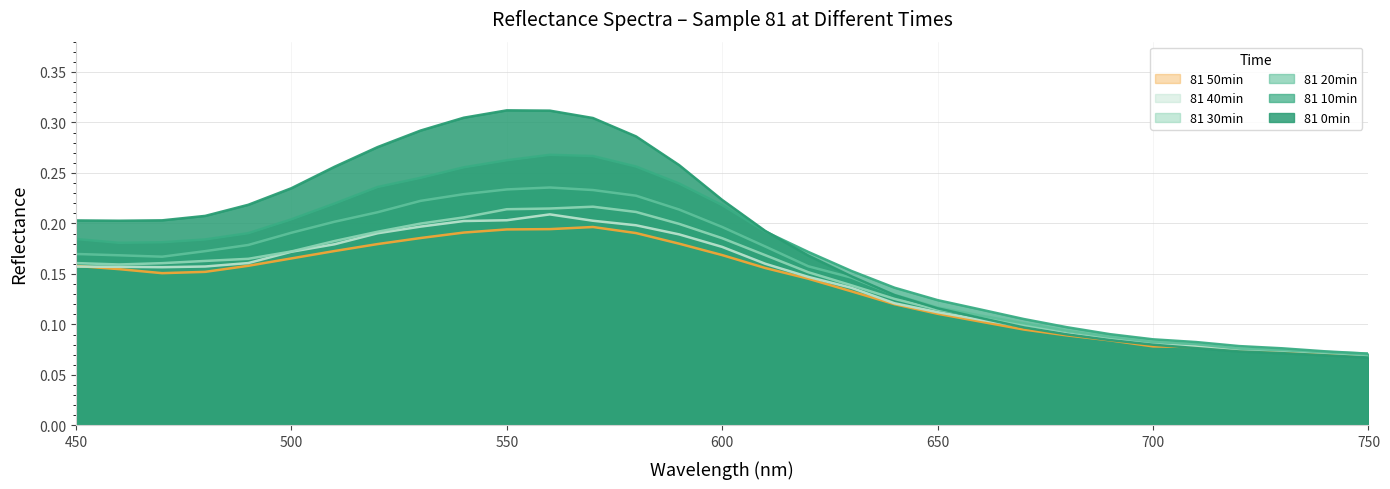

Reading left to right, list all the values displayed in this chart.

81 0min: 450=0.2	460=0.2	470=0.2	480=0.2	490=0.2	500=0.2	510=0.3	520=0.3	530=0.3	540=0.3	550=0.3	560=0.3	570=0.3	580=0.3	590=0.3	600=0.2	610=0.2	620=0.2	630=0.1	640=0.1	650=0.1	660=0.1	670=0.1	680=0.1	690=0.1	700=0.1	710=0.1	720=0.1	730=0.1	740=0.1	750=0.1
81 10min: 450=0.2	460=0.2	470=0.2	480=0.2	490=0.2	500=0.2	510=0.2	520=0.2	530=0.2	540=0.3	550=0.3	560=0.3	570=0.3	580=0.3	590=0.2	600=0.2	610=0.2	620=0.2	630=0.2	640=0.1	650=0.1	660=0.1	670=0.1	680=0.1	690=0.1	700=0.1	710=0.1	720=0.1	730=0.1	740=0.1	750=0.1
81 20min: 450=0.2	460=0.2	470=0.2	480=0.2	490=0.2	500=0.2	510=0.2	520=0.2	530=0.2	540=0.2	550=0.2	560=0.2	570=0.2	580=0.2	590=0.2	600=0.2	610=0.2	620=0.2	630=0.1	640=0.1	650=0.1	660=0.1	670=0.1	680=0.1	690=0.1	700=0.1	710=0.1	720=0.1	730=0.1	740=0.1	750=0.1
81 30min: 450=0.2	460=0.2	470=0.2	480=0.2	490=0.2	500=0.2	510=0.2	520=0.2	530=0.2	540=0.2	550=0.2	560=0.2	570=0.2	580=0.2	590=0.2	600=0.2	610=0.2	620=0.2	630=0.1	640=0.1	650=0.1	660=0.1	670=0.1	680=0.1	690=0.1	700=0.1	710=0.1	720=0.1	730=0.1	740=0.1	750=0.1
81 40min: 450=0.2	460=0.2	470=0.2	480=0.2	490=0.2	500=0.2	510=0.2	520=0.2	530=0.2	540=0.2	550=0.2	560=0.2	570=0.2	580=0.2	590=0.2	600=0.2	610=0.2	620=0.1	630=0.1	640=0.1	650=0.1	660=0.1	670=0.1	680=0.1	690=0.1	700=0.1	710=0.1	720=0.1	730=0.1	740=0.1	750=0.1
81 50min: 450=0.2	460=0.2	470=0.2	480=0.2	490=0.2	500=0.2	510=0.2	520=0.2	530=0.2	540=0.2	550=0.2	560=0.2	570=0.2	580=0.2	590=0.2	600=0.2	610=0.2	620=0.1	630=0.1	640=0.1	650=0.1	660=0.1	670=0.1	680=0.1	690=0.1	700=0.1	710=0.1	720=0.1	730=0.1	740=0.1	750=0.1